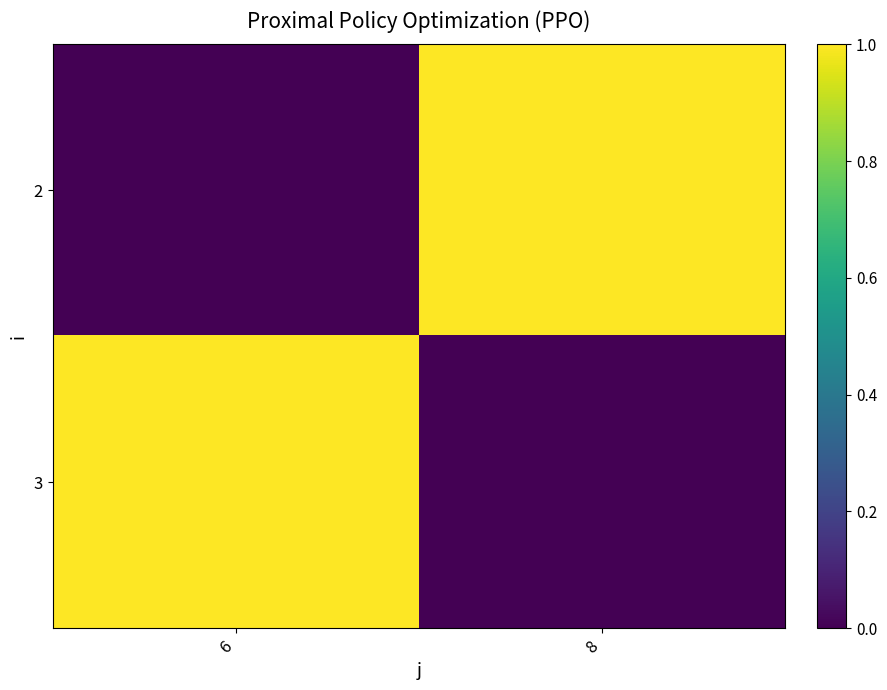

Reading left to right, list all the values displayed in this chart.

2: 6=0	8=1
3: 6=1	8=0